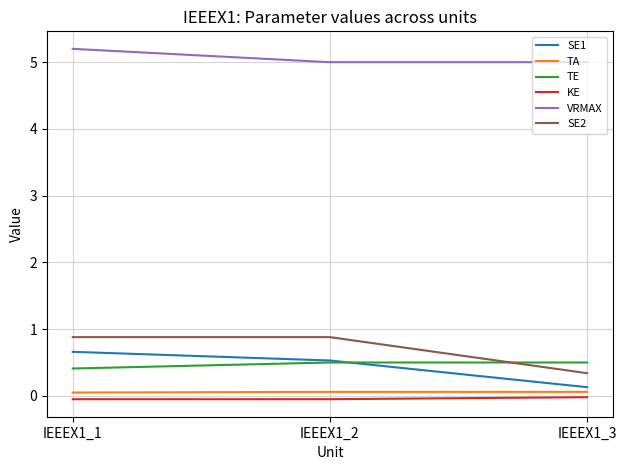

What is the greatest value displayed?

5.2